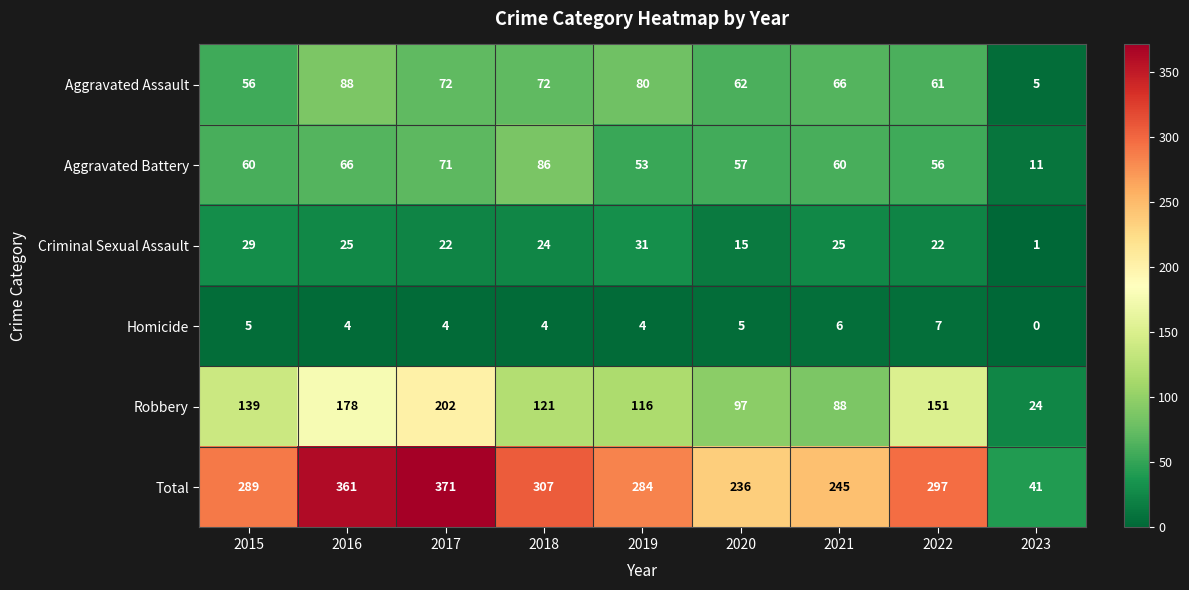

True or false: Robbery has a value of 139 at 2015.

True